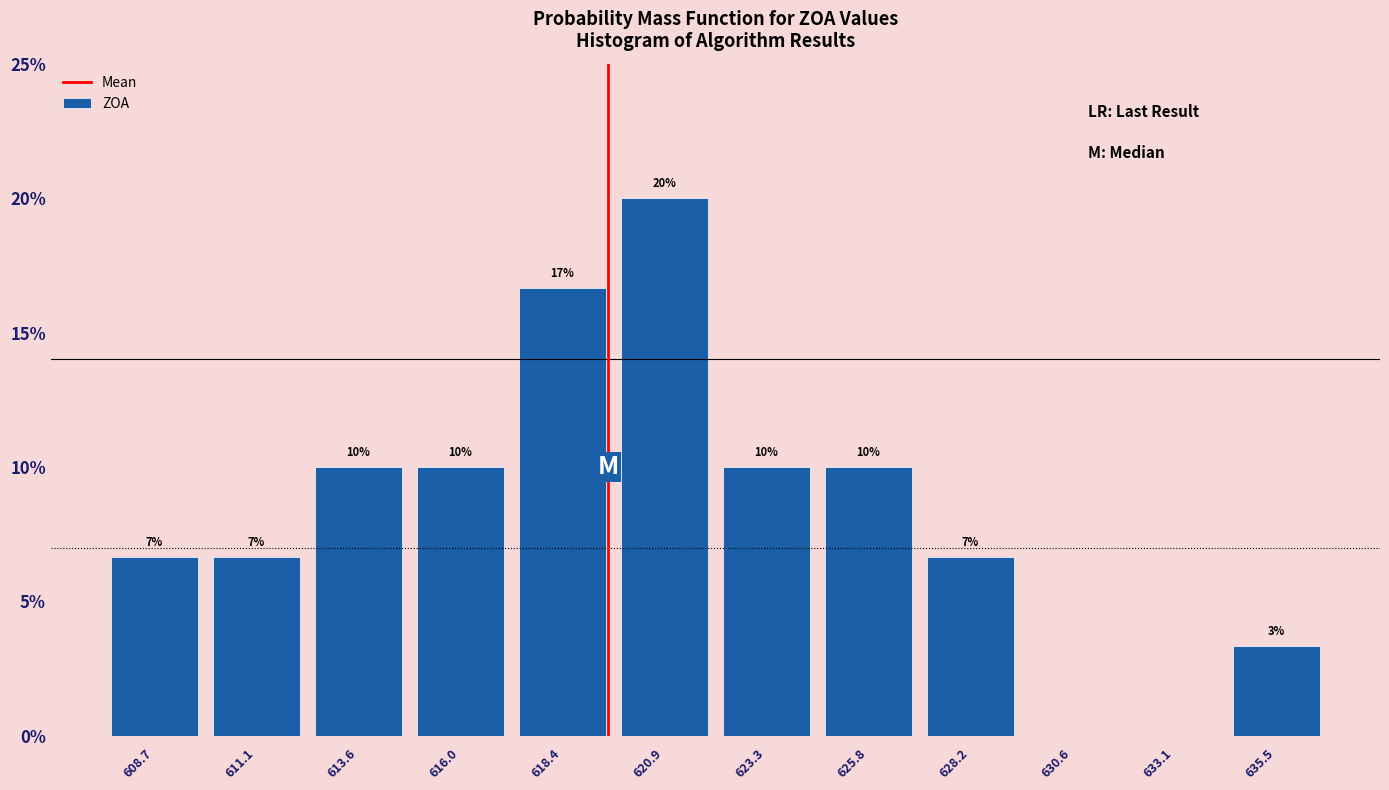

Over which range of the x-axis is the bar tallest?

619.5 to 622.0